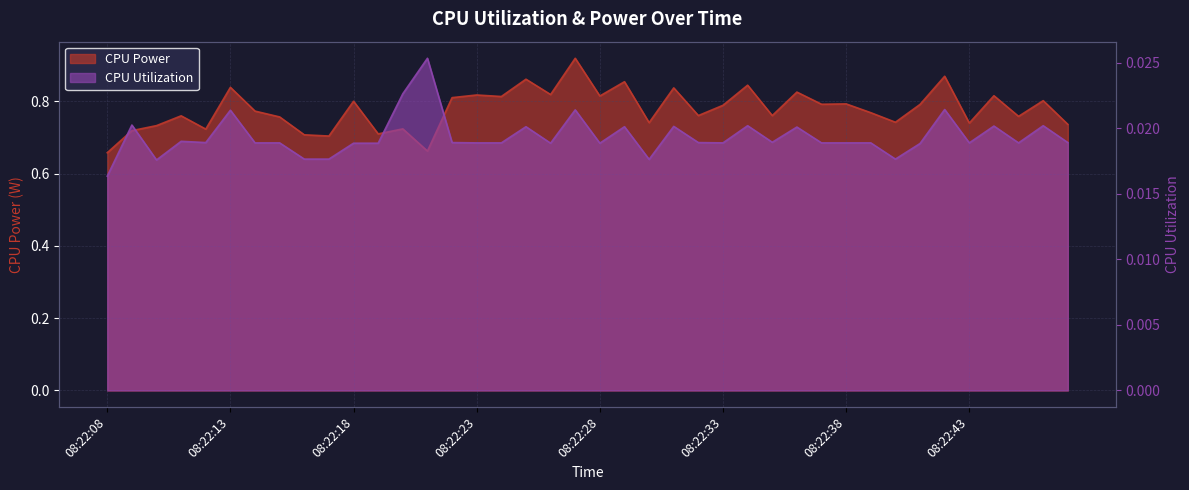

Reading left to right, what are all the values shown in this chart?

CPU Power: 0.7	0.7	0.7	0.8	0.7	0.8	0.8	0.8	0.7	0.7	0.8	0.7	0.7	0.7	0.8	0.8	0.8	0.9	0.8	0.9	0.8	0.9	0.7	0.8	0.8	0.8	0.8	0.8	0.8	0.8	0.8	0.8	0.7	0.8	0.9	0.7	0.8	0.8	0.8	0.7
CPU Utilization: 0.0	0.0	0.0	0.0	0.0	0.0	0.0	0.0	0.0	0.0	0.0	0.0	0.0	0.0	0.0	0.0	0.0	0.0	0.0	0.0	0.0	0.0	0.0	0.0	0.0	0.0	0.0	0.0	0.0	0.0	0.0	0.0	0.0	0.0	0.0	0.0	0.0	0.0	0.0	0.0